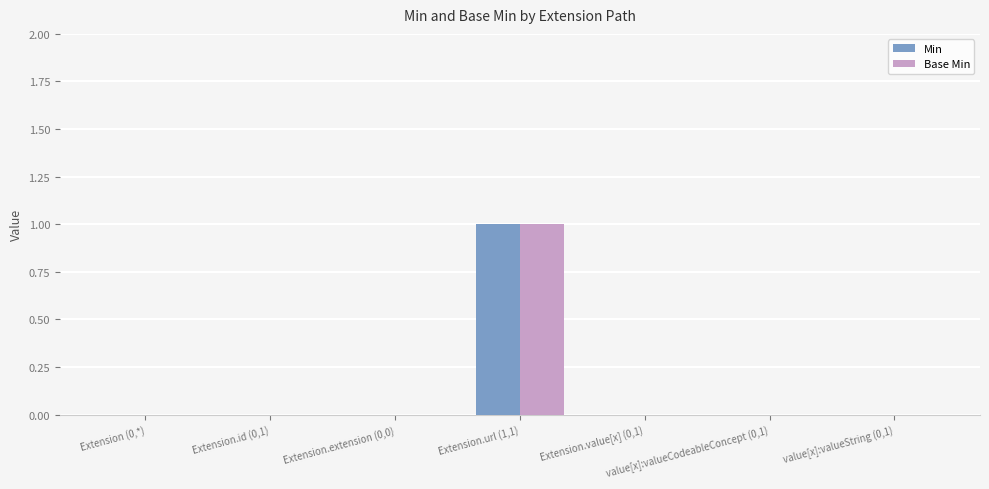

Which label corresponds to the largest value in the chart?

Extension.url (1,1)